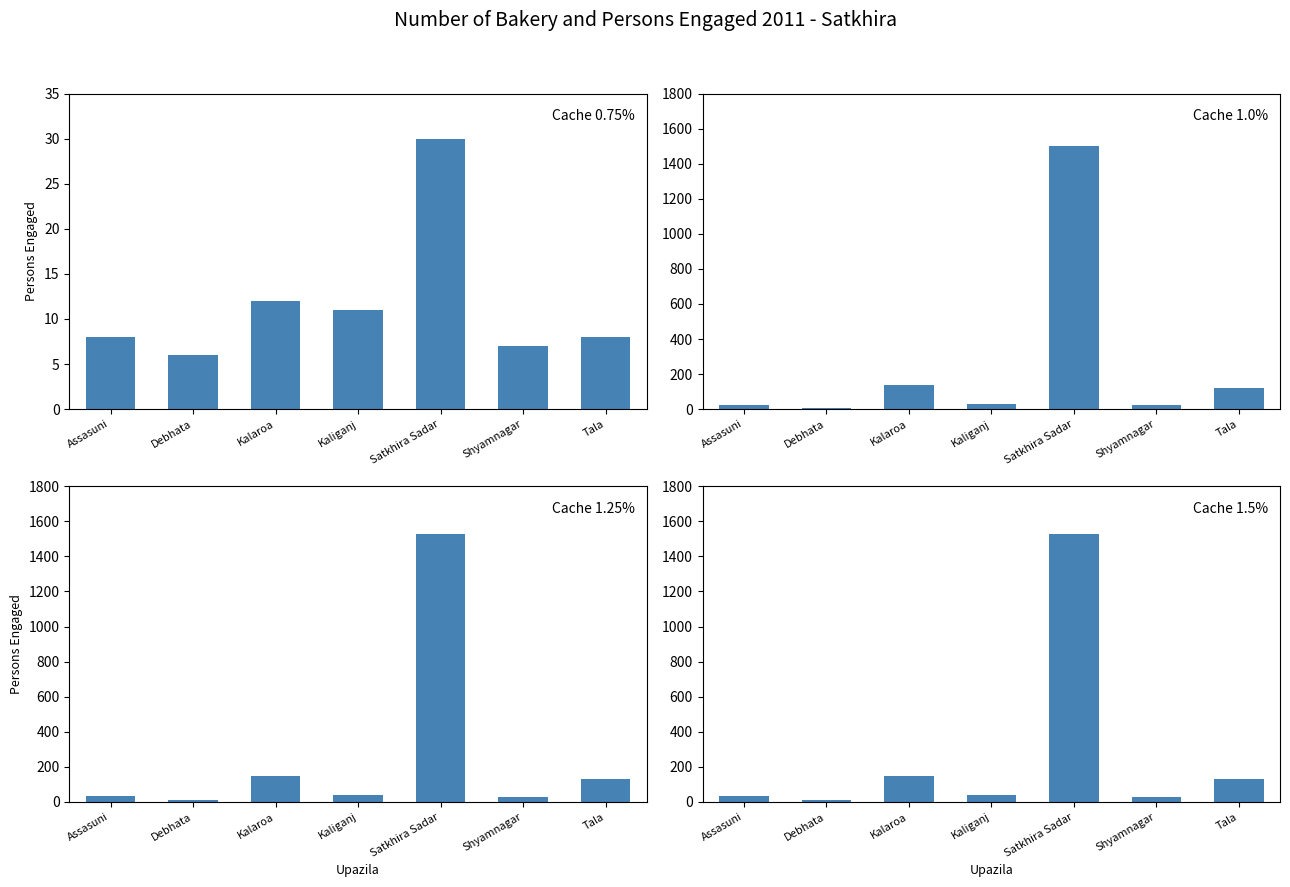

Reading left to right, what are all the values shown in this chart?

Person engaged Family: 8	6	12	11	30	7	8
Person engaged Hired: 25	6	138	30	1500	21	120
Person engaged Total: 33	12	150	41	1530	28	128
Person engaged Family+Hired: 33	12	150	41	1530	28	128